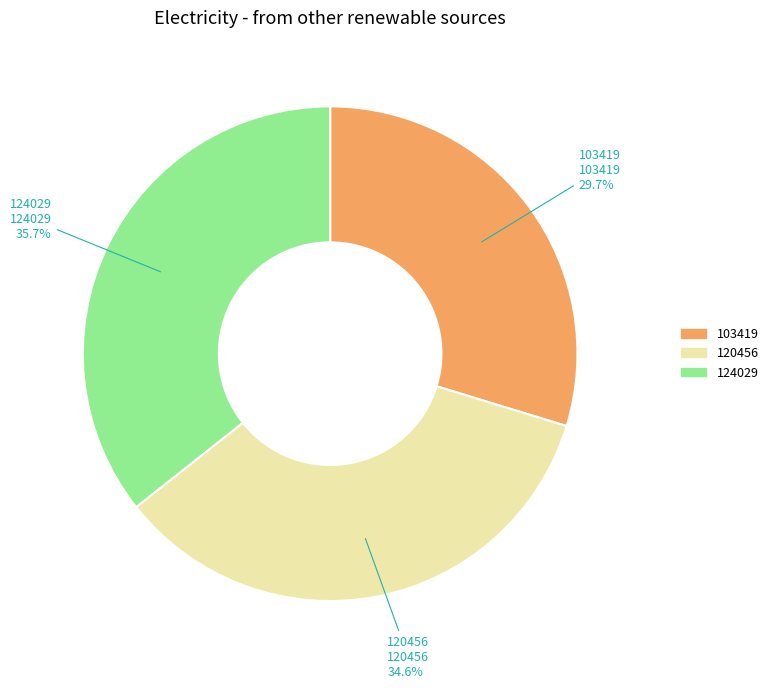

To the nearest percent, what is the difference between the largest and smallest slice percentages?

6%